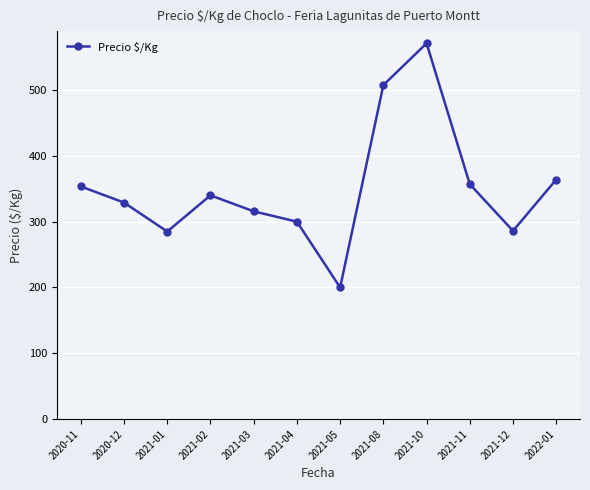

What is the ratio of the value at 2021-10 to the value at 2020-12?

1.7